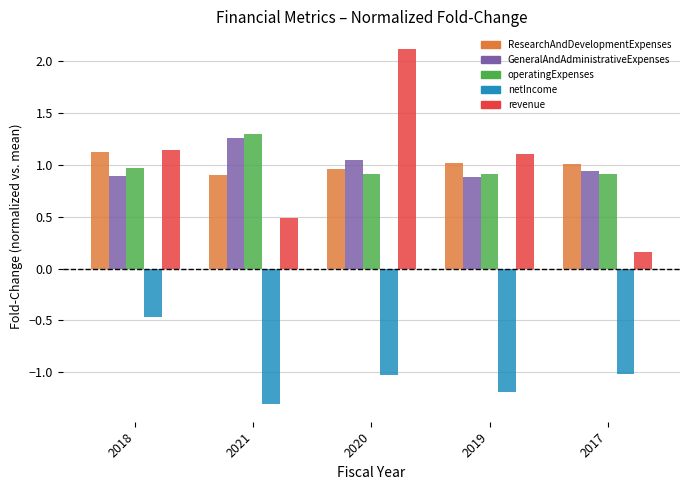

At how many categories does at least one series exceed 0?

5